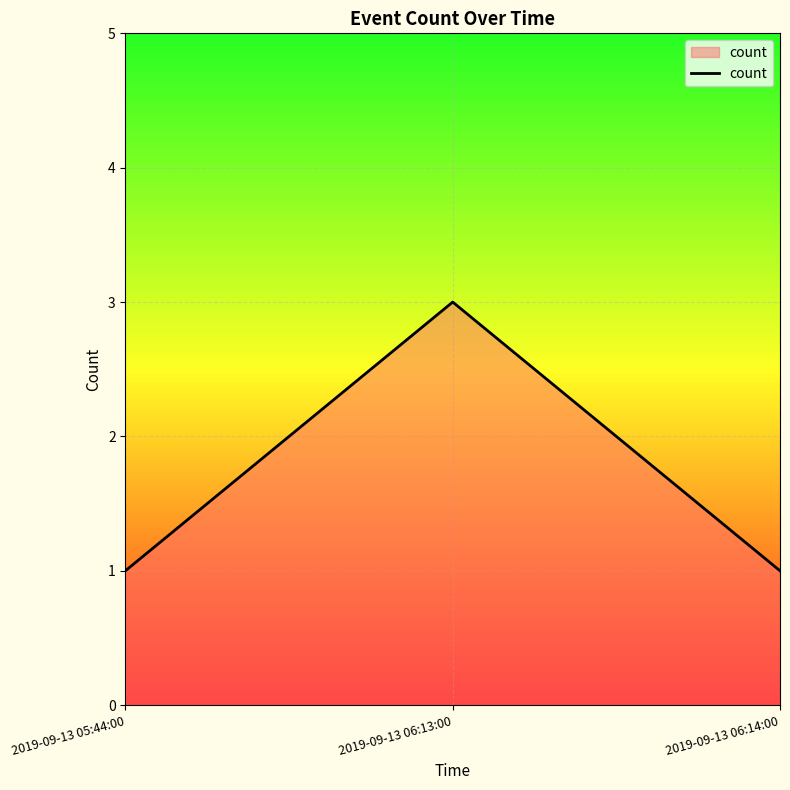

What is the greatest value displayed?

3